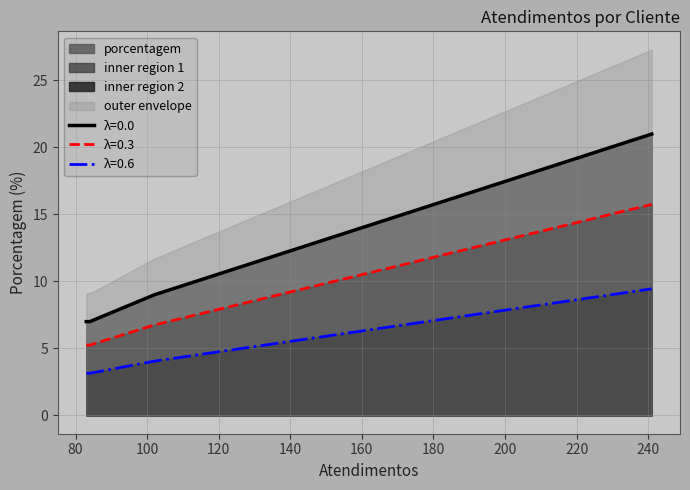

What is the maximum value for λ=0.0?

21.0